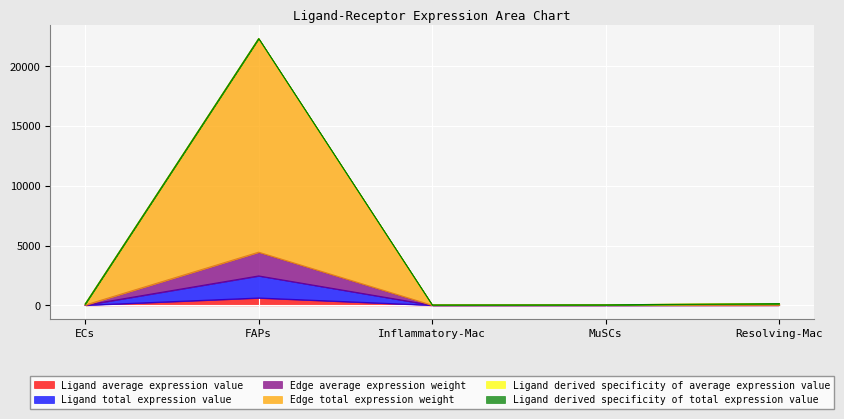

True or false: Ligand average expression value has more than 1 interior local peaks.

False